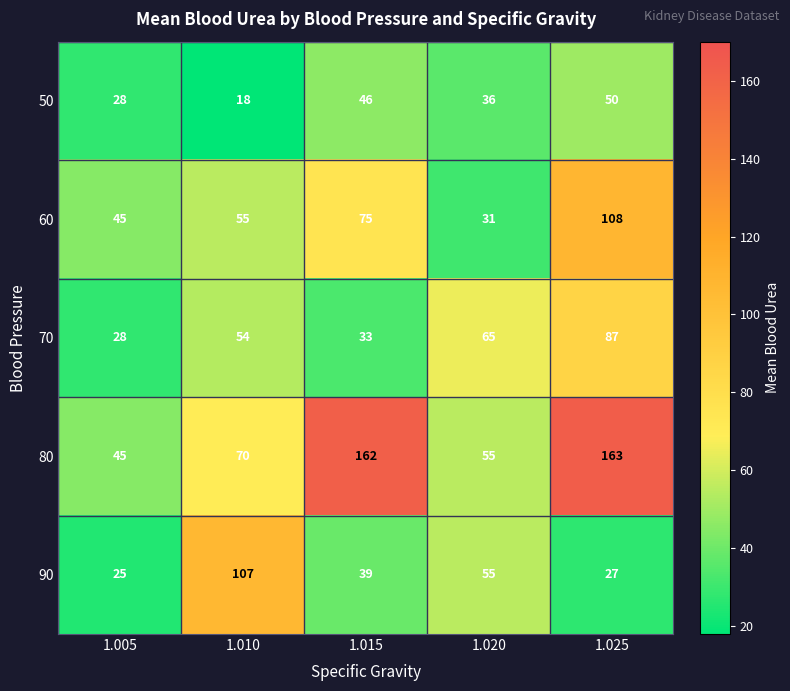

What is the spread (max minus min) of values at 1.025?

136